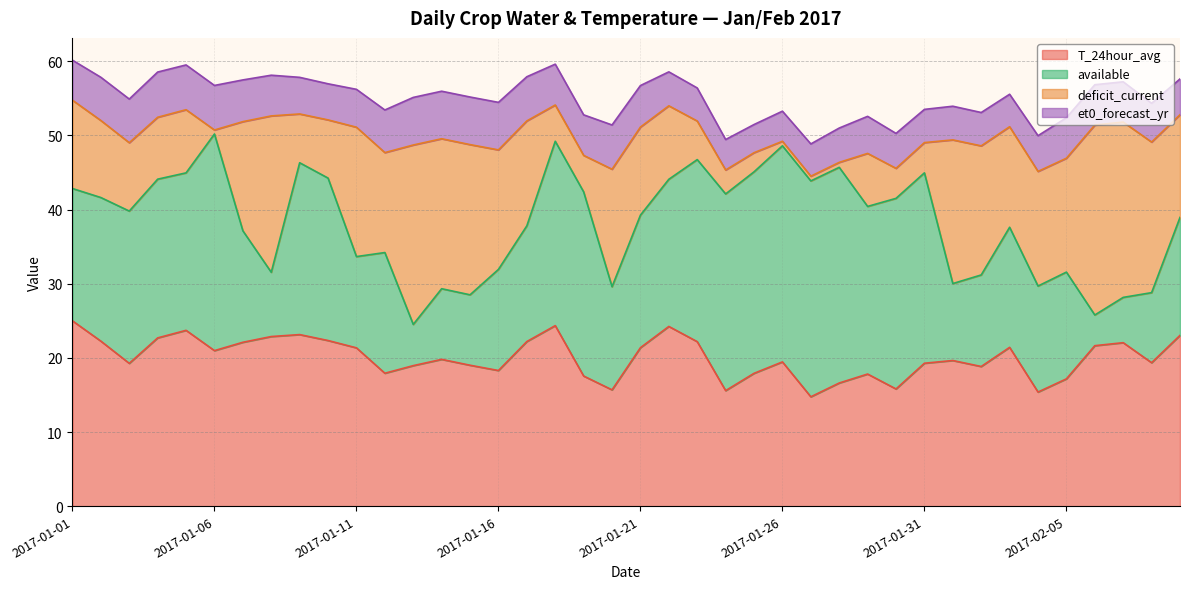

Reading left to right, extract all data points from this chart.

T_24hour_avg: 25.0	22.3	19.3	22.7	23.7	21.0	22.1	22.9	23.1	22.3	21.4	17.9	19.0	19.8	19.0	18.3	22.2	24.4	17.6	15.7	21.4	24.2	22.2	15.6	17.9	19.5	14.8	16.6	17.8	15.8	19.3	19.6	18.8	21.4	15.4	17.2	21.6	22.1	19.4	23.0
available: 17.9	19.4	20.5	21.4	21.2	29.2	15.0	8.7	23.2	21.9	12.3	16.3	5.6	9.5	9.5	13.6	15.6	24.9	24.8	13.9	17.9	19.9	24.6	26.5	27.2	29.1	29.1	29.1	22.6	25.7	25.7	10.4	12.3	16.2	14.3	14.4	4.1	6.1	9.4	15.9
deficit_current: 11.9	10.4	9.2	8.3	8.5	0.5	14.7	21.1	6.6	7.8	17.4	13.5	24.2	20.2	20.3	16.1	14.2	4.9	4.9	15.8	11.9	9.9	5.2	3.2	2.6	0.6	0.6	0.7	7.2	4.0	4.1	19.4	17.4	13.6	15.5	15.4	25.6	23.6	20.3	13.8
et0_forecast_yr: 5.4	5.8	5.9	6.1	6.0	6.0	5.6	5.5	4.9	4.9	5.1	5.8	6.4	6.4	6.4	6.4	6.0	5.5	5.5	6.0	5.6	4.6	4.5	4.1	3.8	4.1	4.3	4.6	5.0	4.7	4.5	4.5	4.5	4.4	4.8	5.5	5.4	5.4	5.2	4.8